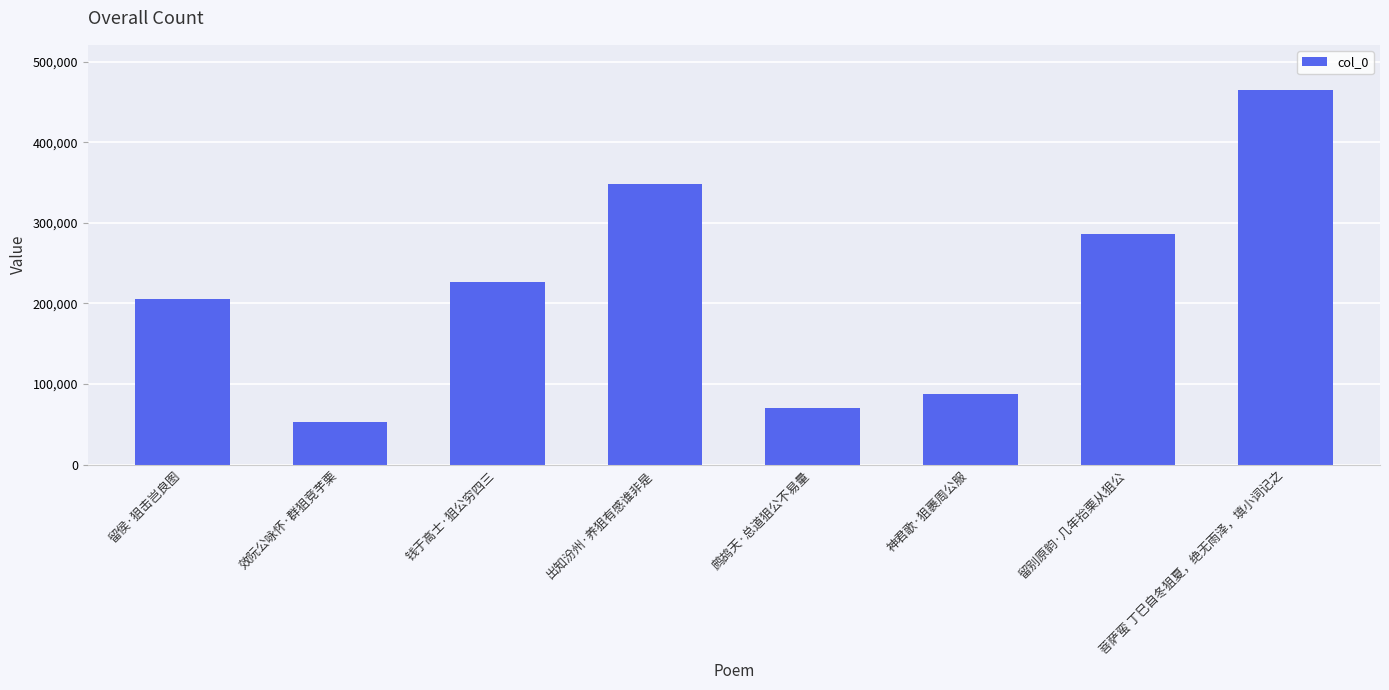

What position from the left is 神君歌·狙裹周公服?

6